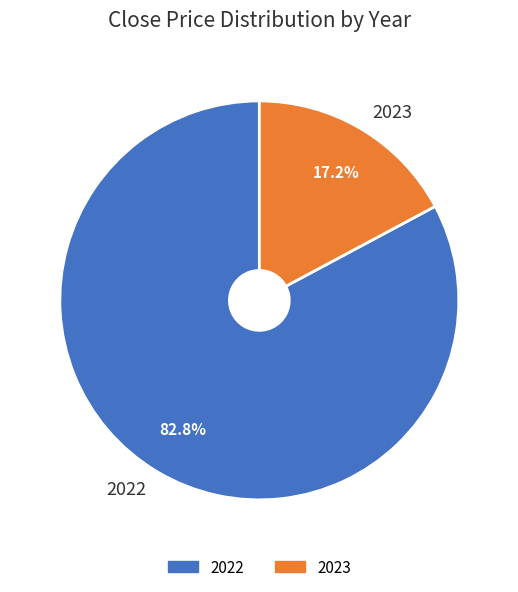

Do 2022 and 2023 together represent more than half of the pie?

Yes